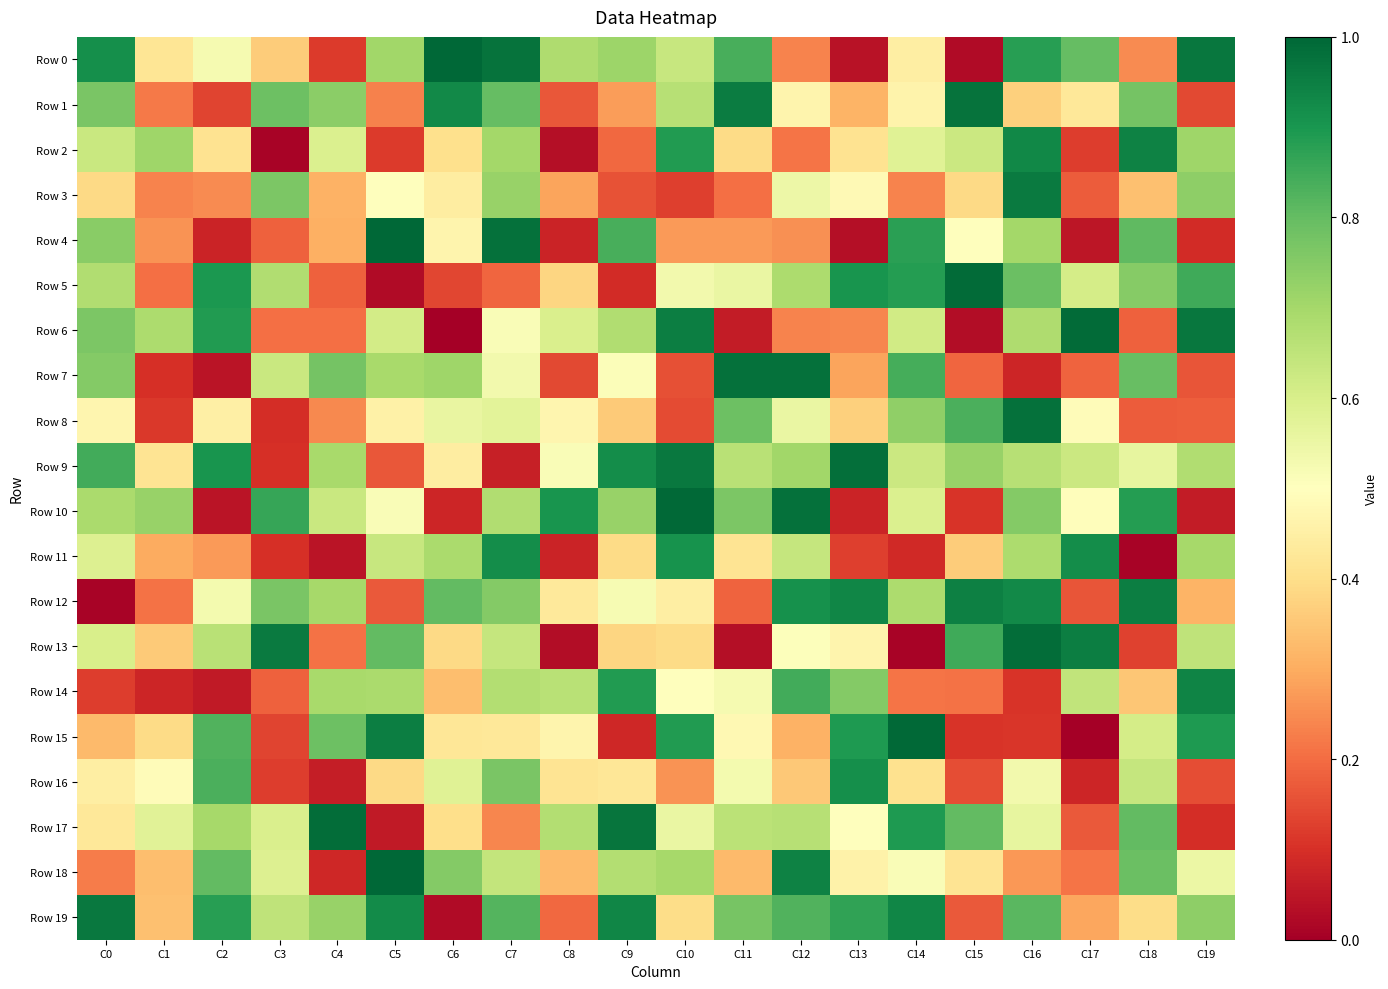

Which series has the widest spread of values?

Row 15